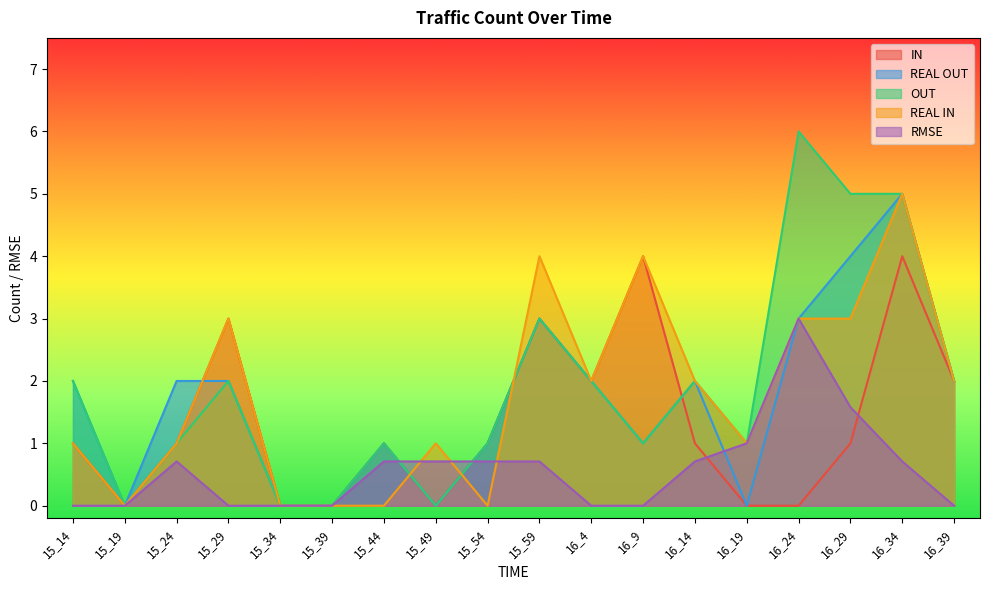

Which has a higher value, 16_24 or 15_19?

16_24